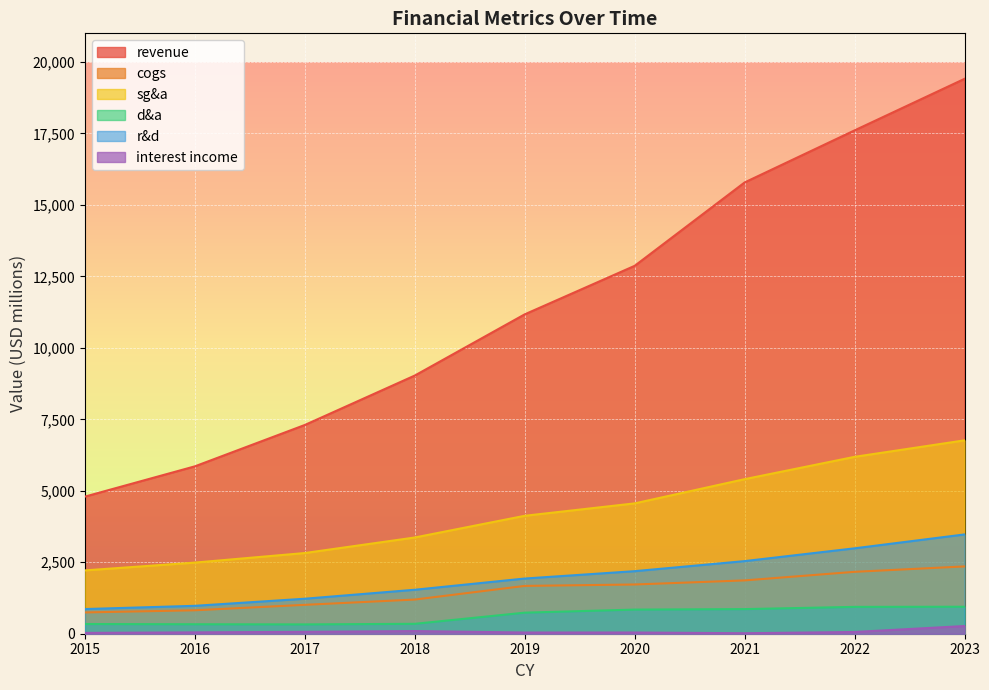

List the series in order of their peak value, lowest first.

interest income, d&a, cogs, r&d, sg&a, revenue